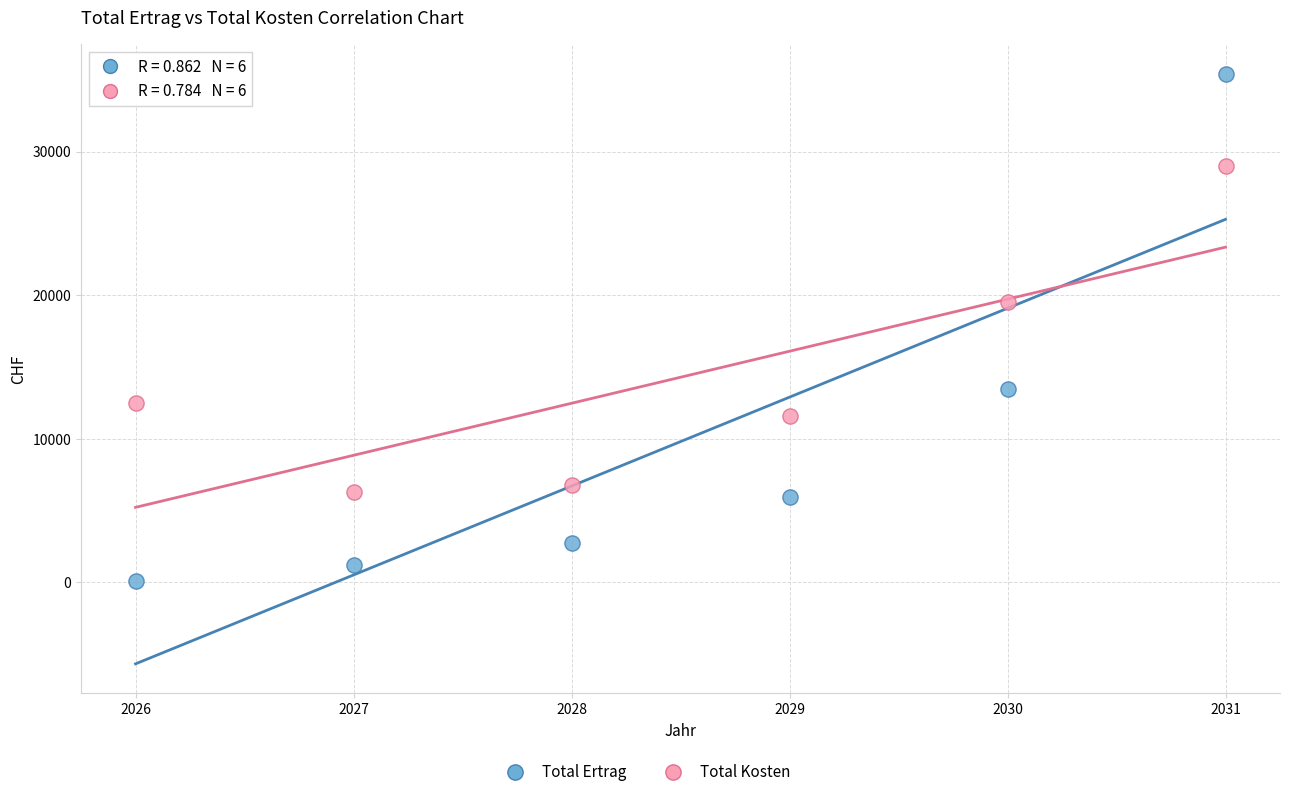

Across all data points, what is the range of X values (max minus min)?

5